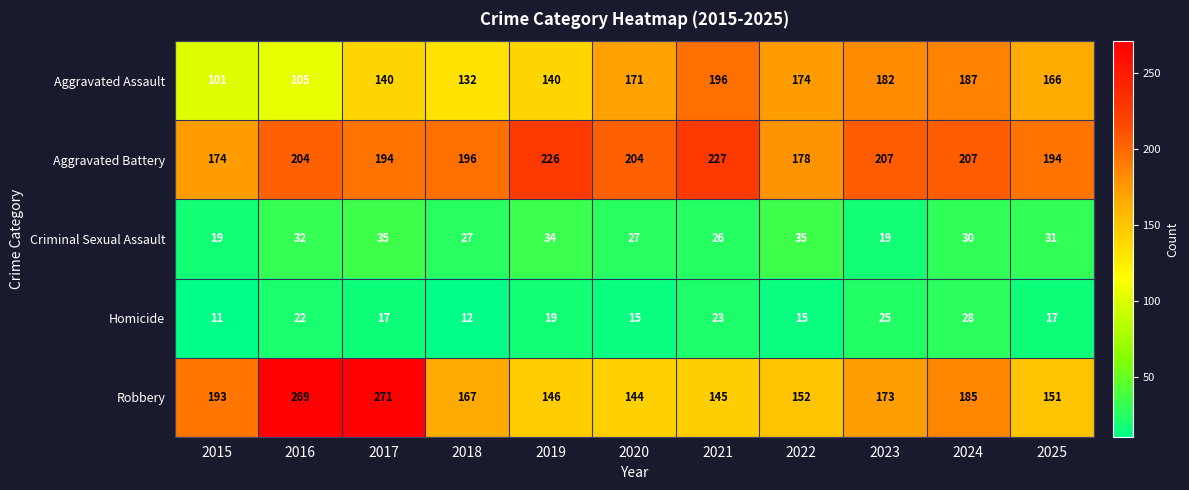

True or false: Robbery has a value of 269 at 2016.

True